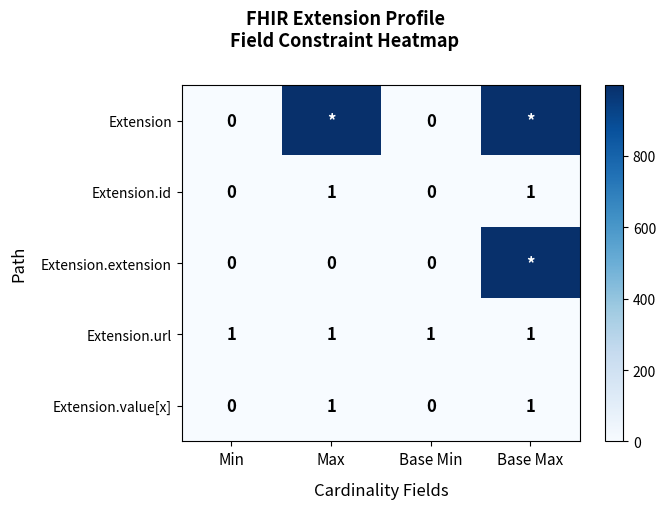

At which category does the chart reach its minimum across all series?

Min